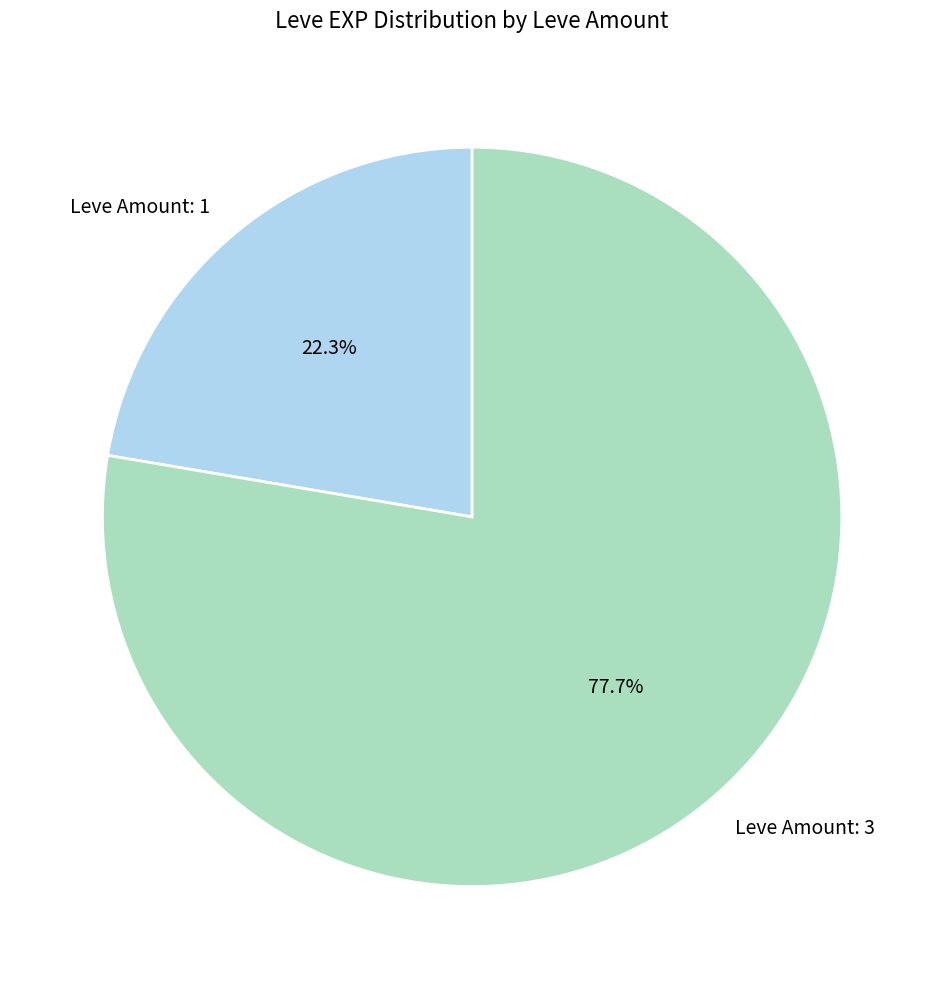

Is there any slice that represents more than half of the pie?

Yes